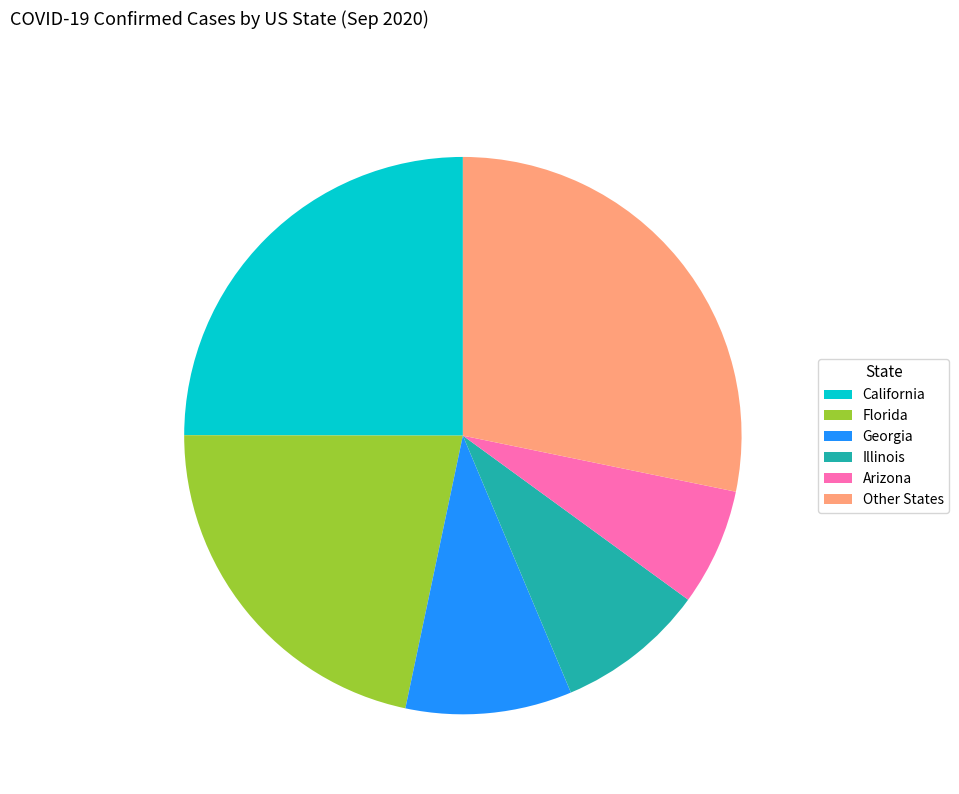

What is the ratio of the value at Other States to the value at Florida?

1.3